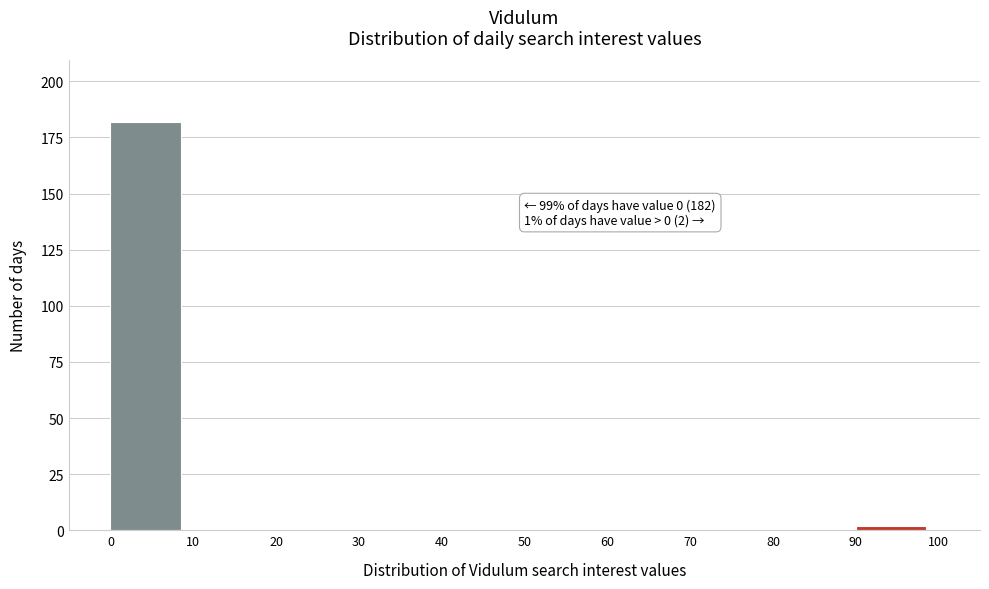

Which range on the x-axis has the tallest bar?

0 to 10